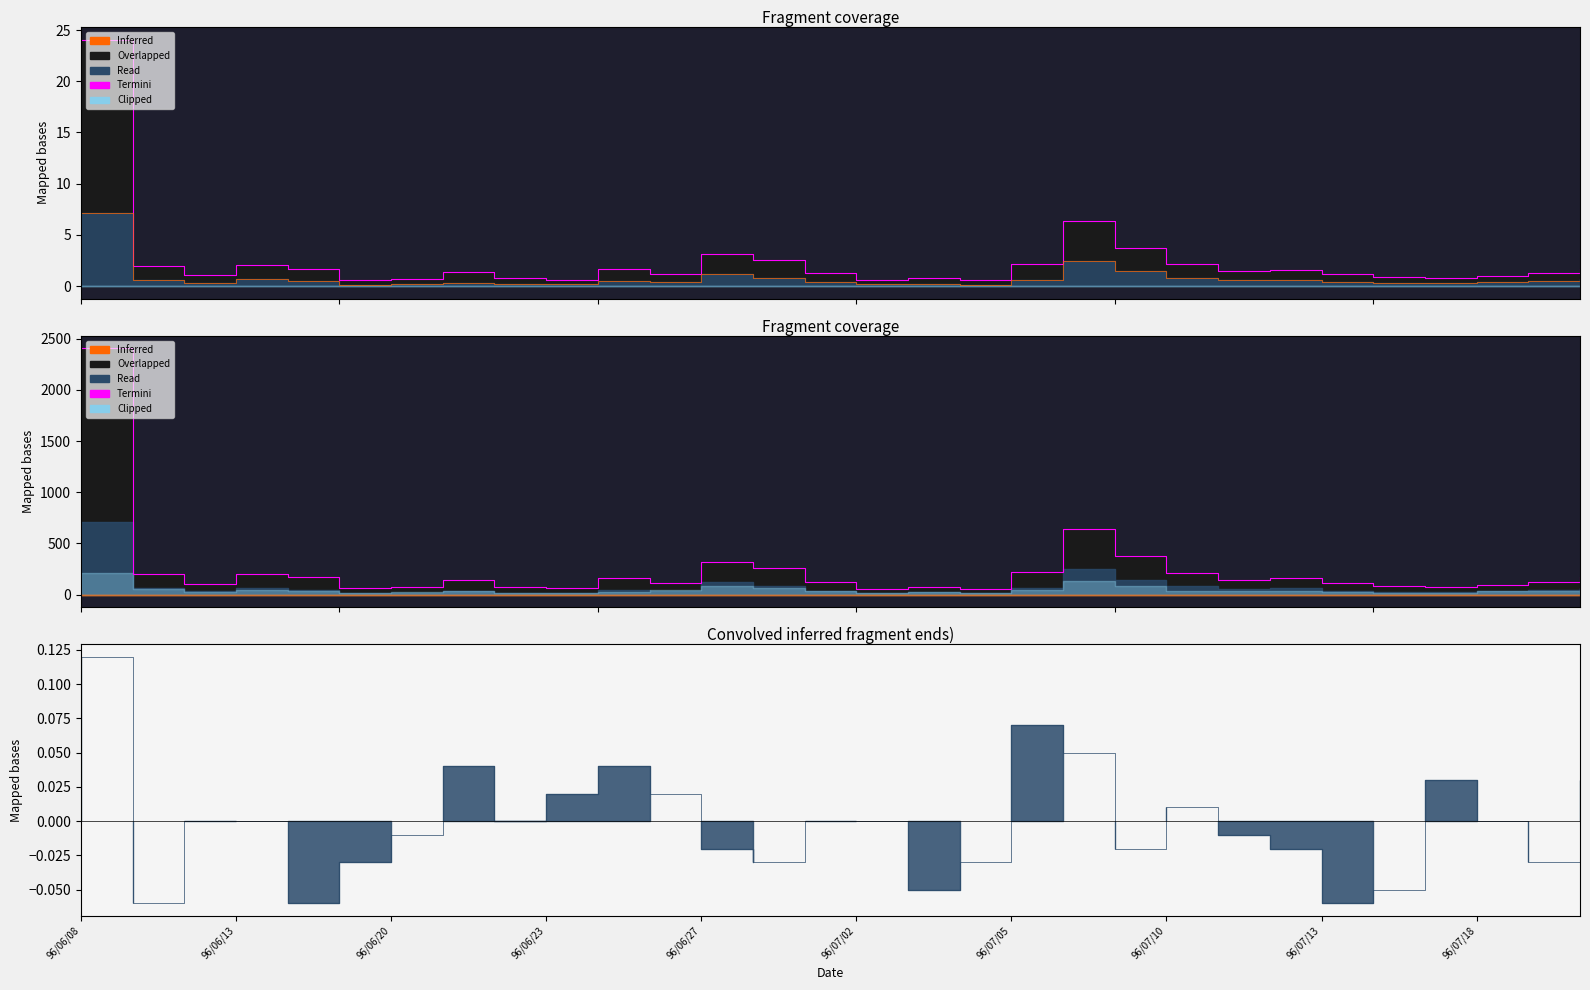

How many interior local peaks does the Inferred series have?

7